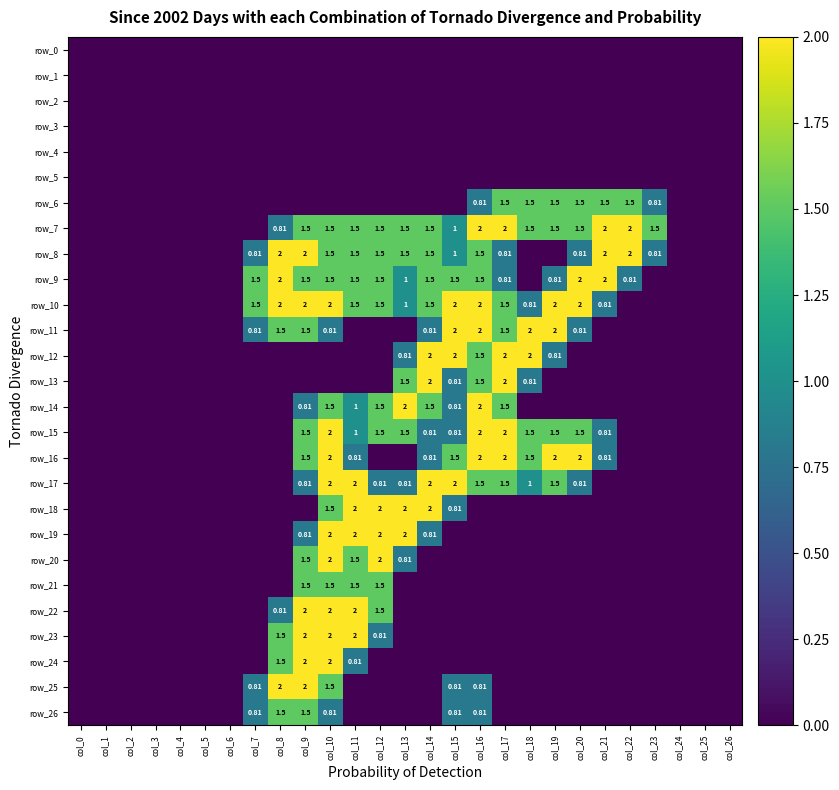

Which series has the largest total across all categories?

row_7